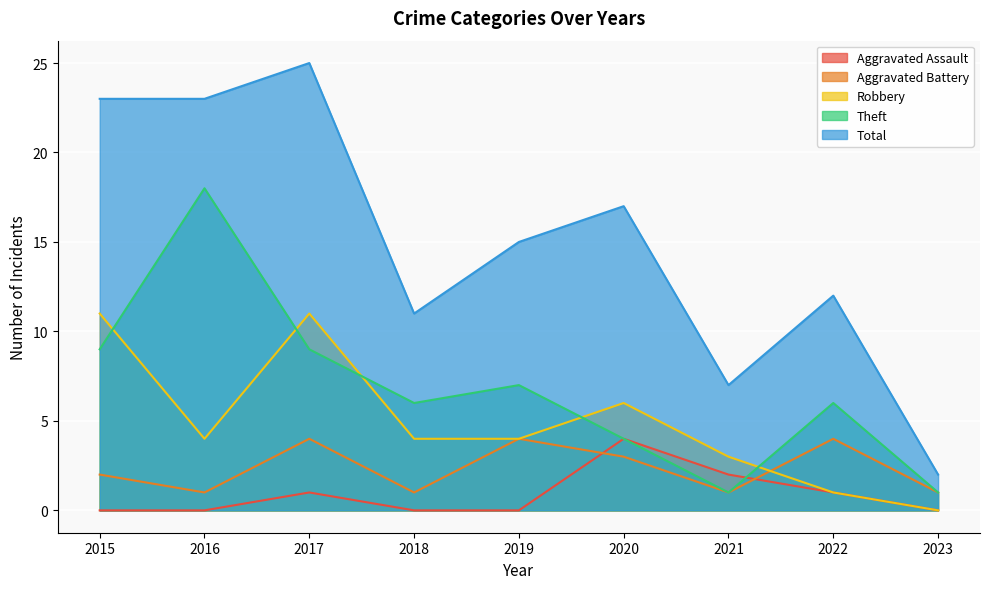

Where do Theft and Aggravated Assault first cross each other?

2021 and 2022